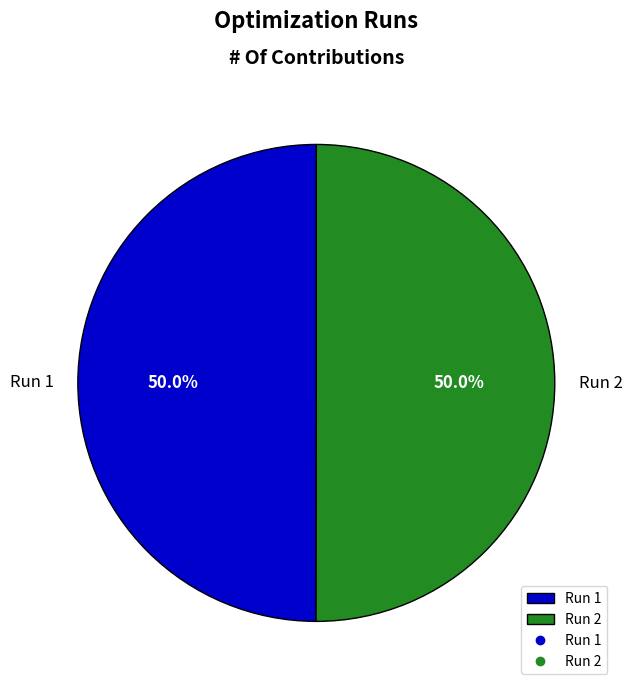

What percentage is the Run 1 slice, to the nearest percent?

50%